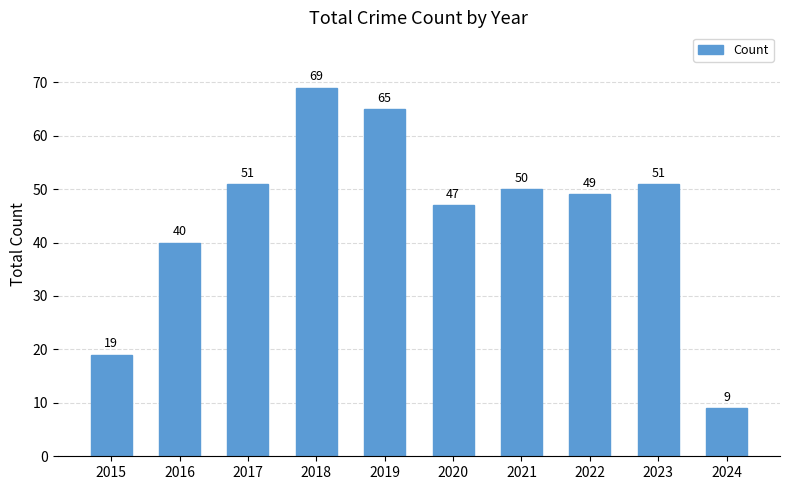

Which category has the lowest value across all series?

2024